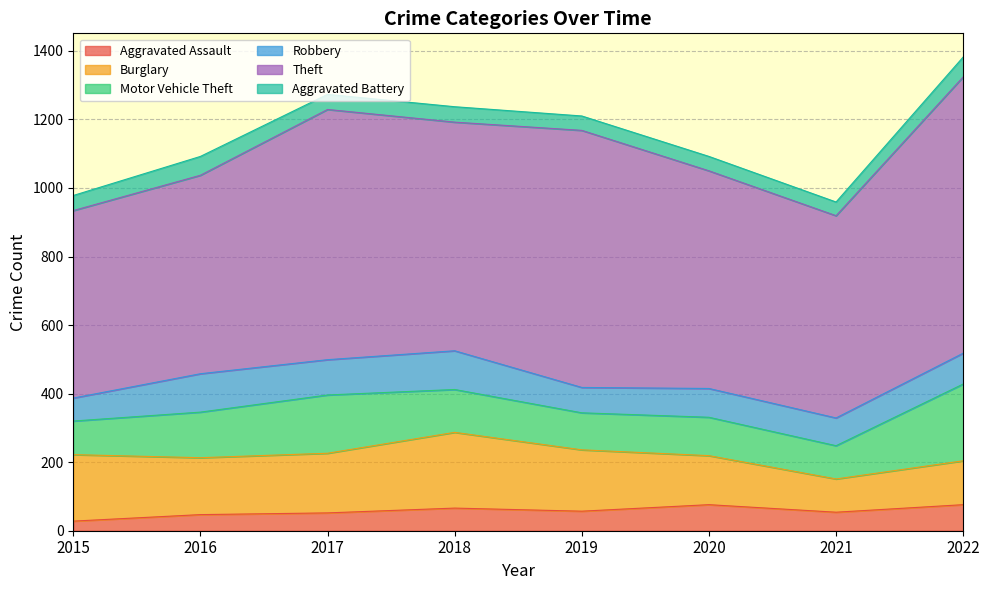

How many lines are shown in the chart?

6